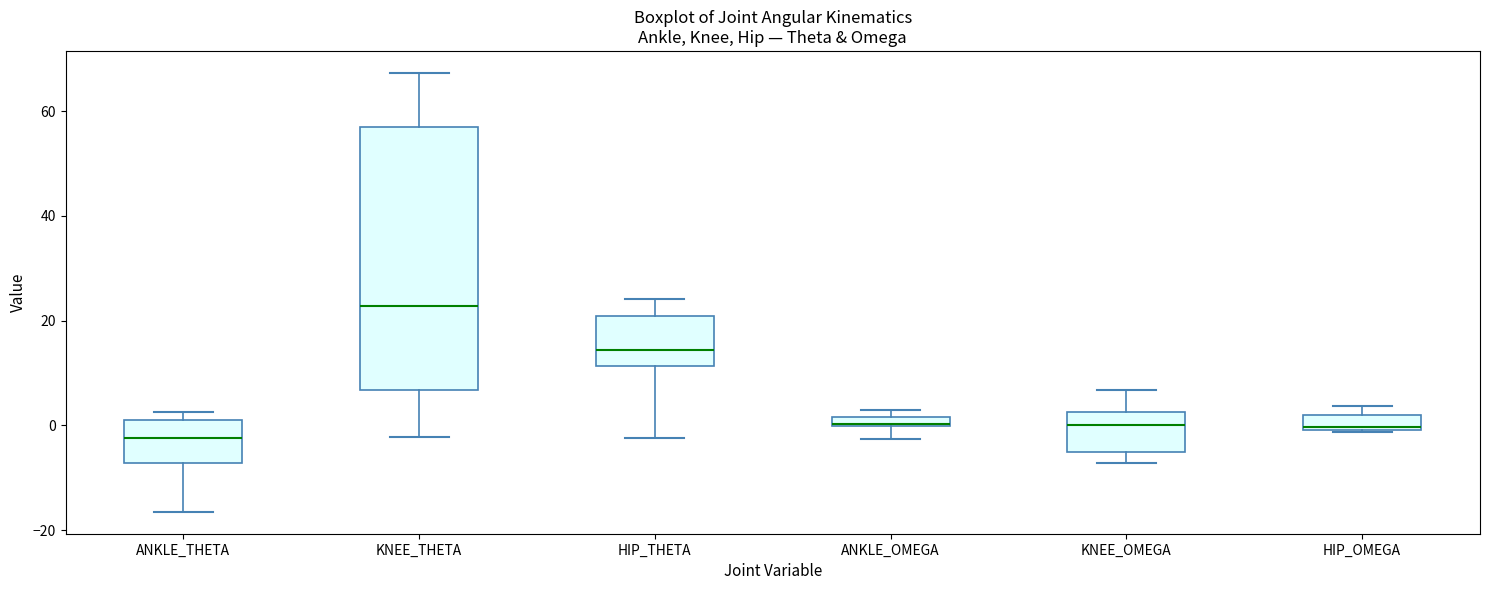

Which box's median line is the lowest?

ANKLE_THETA